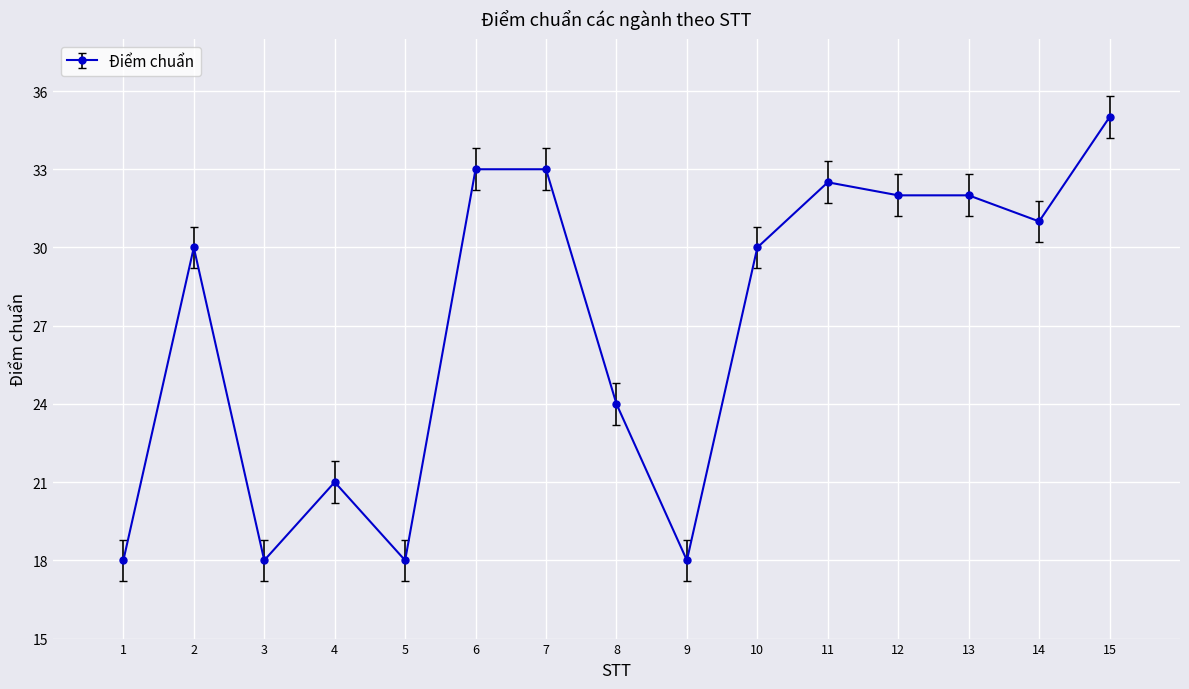

Is this an area chart (filled region under the line)?

No